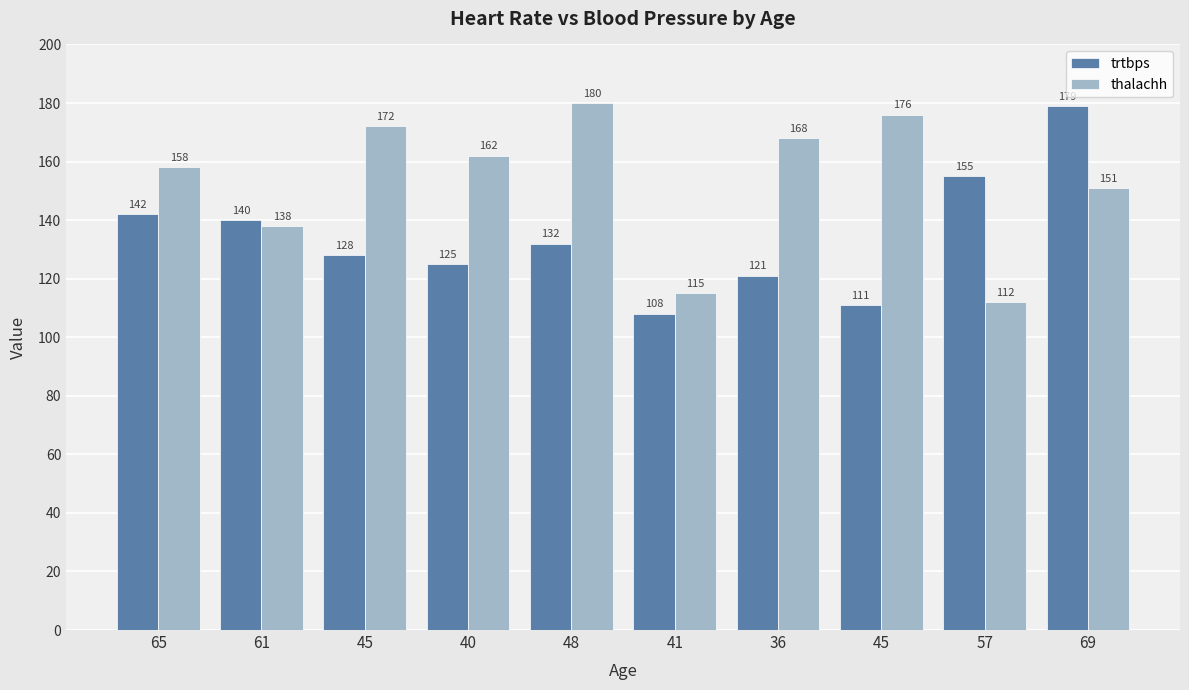

How many bars are there in total?

20